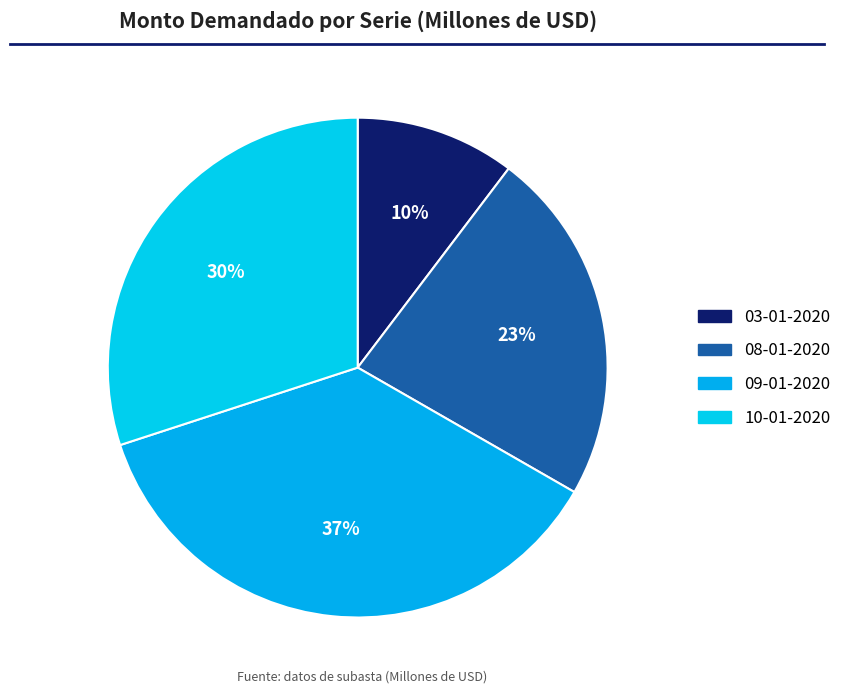

How many slices are in this pie chart?

4